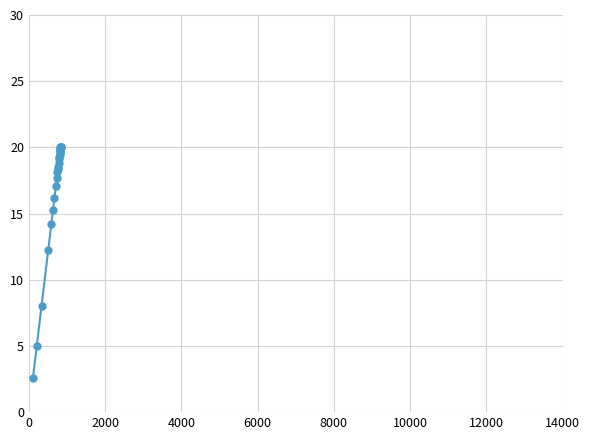

Count the number of categories in the chart.

25